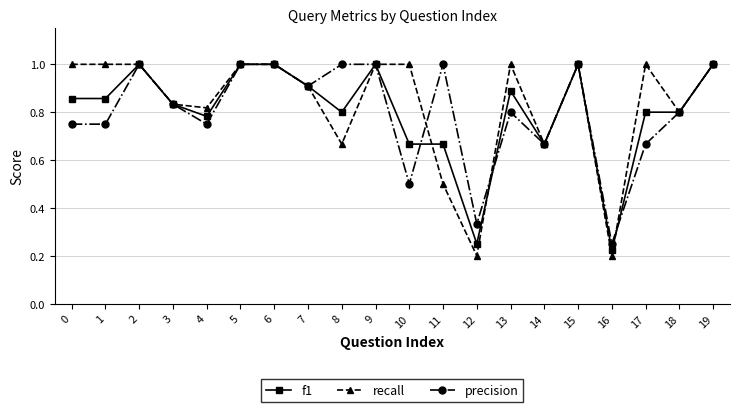

Between 11 and 19, which series saw the biggest shift?

recall